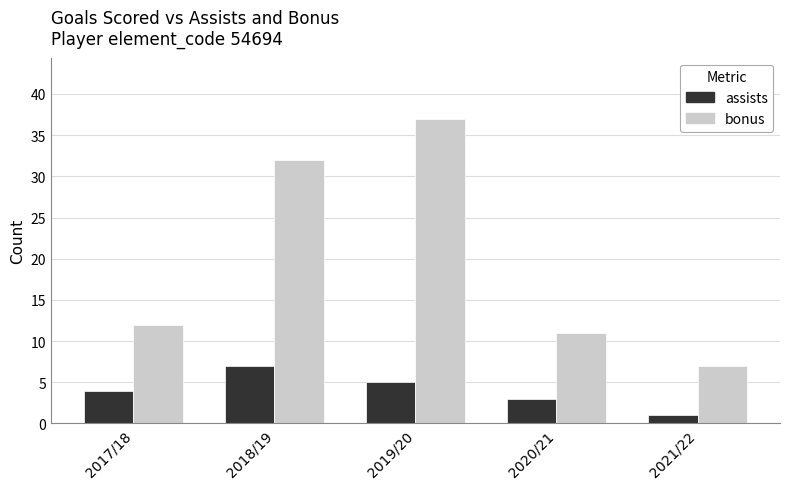

What is the difference between the maximum and second lowest values in the assists series?

4